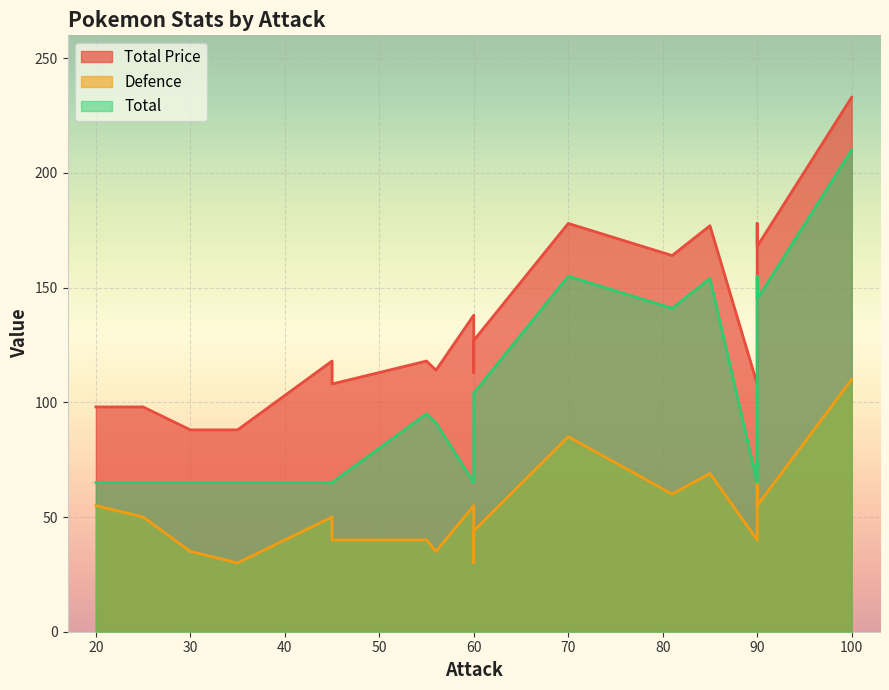

Rank the series by their average value, from lowest to highest.

Defence, Total, Total Price